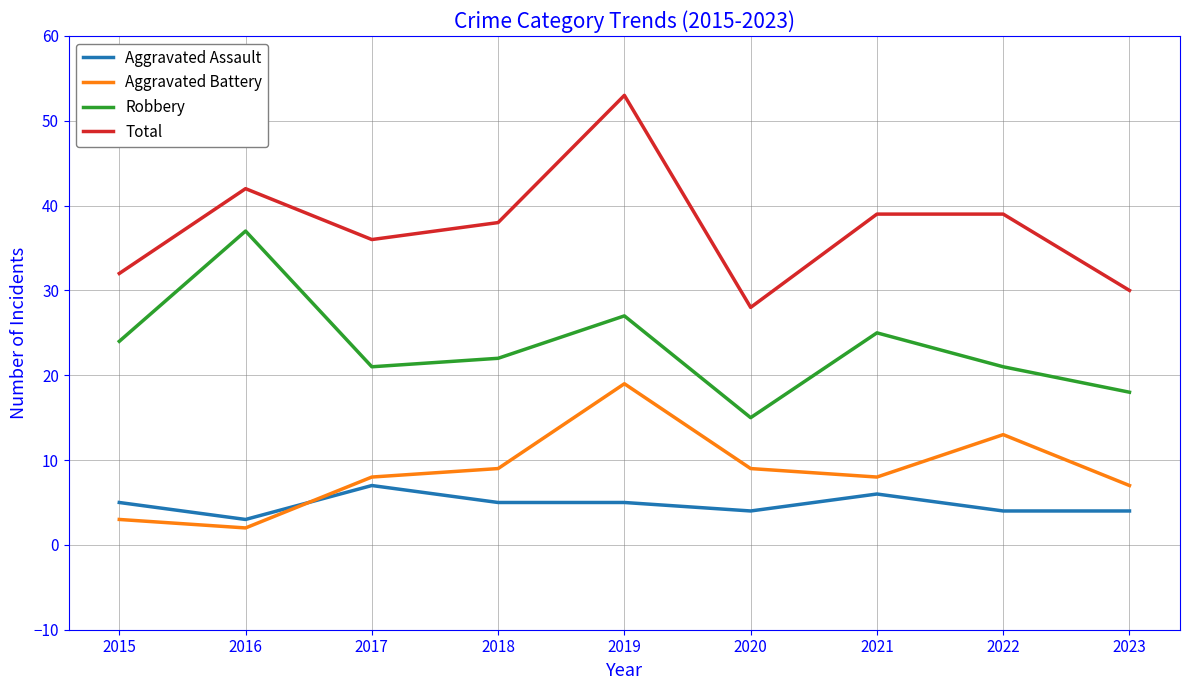

What is the greatest value displayed?

53